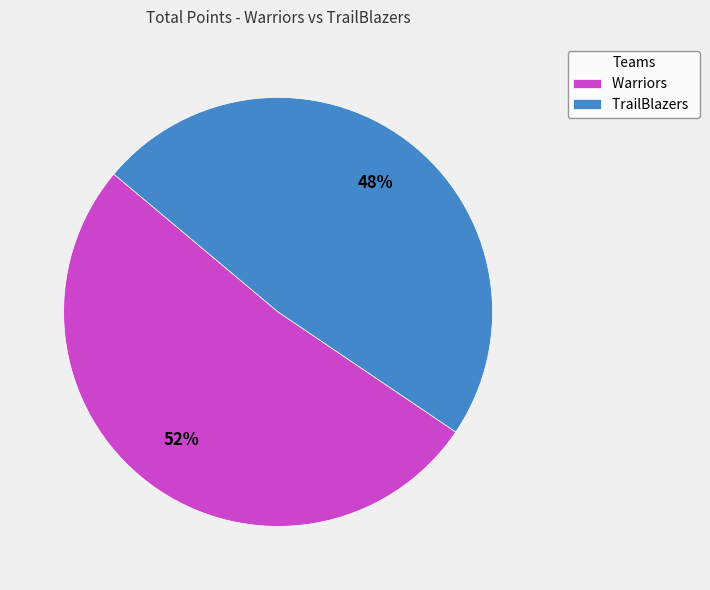

How many slices are in this pie chart?

2